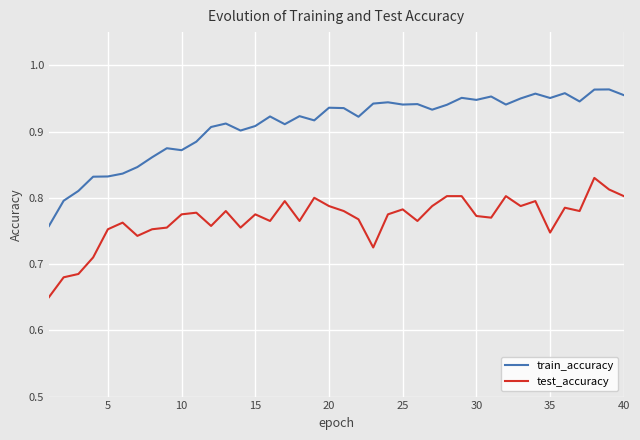

How many lines are shown in the chart?

2